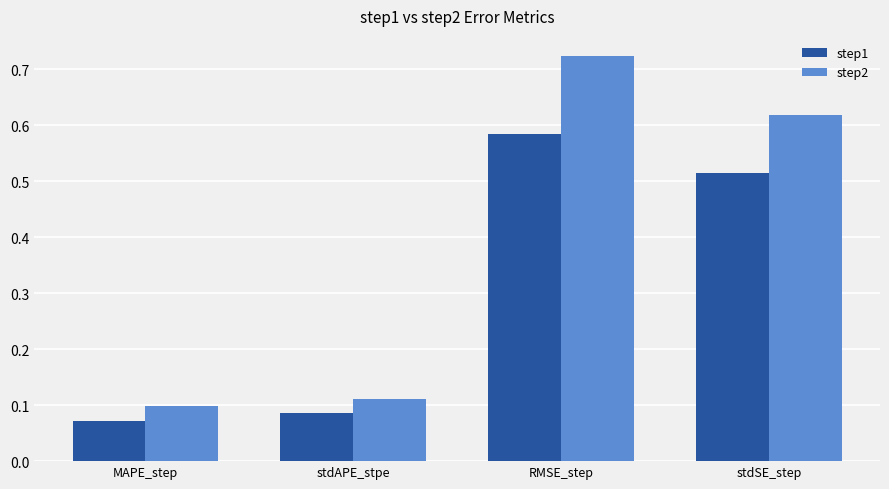

How many categories are shown in the chart?

4